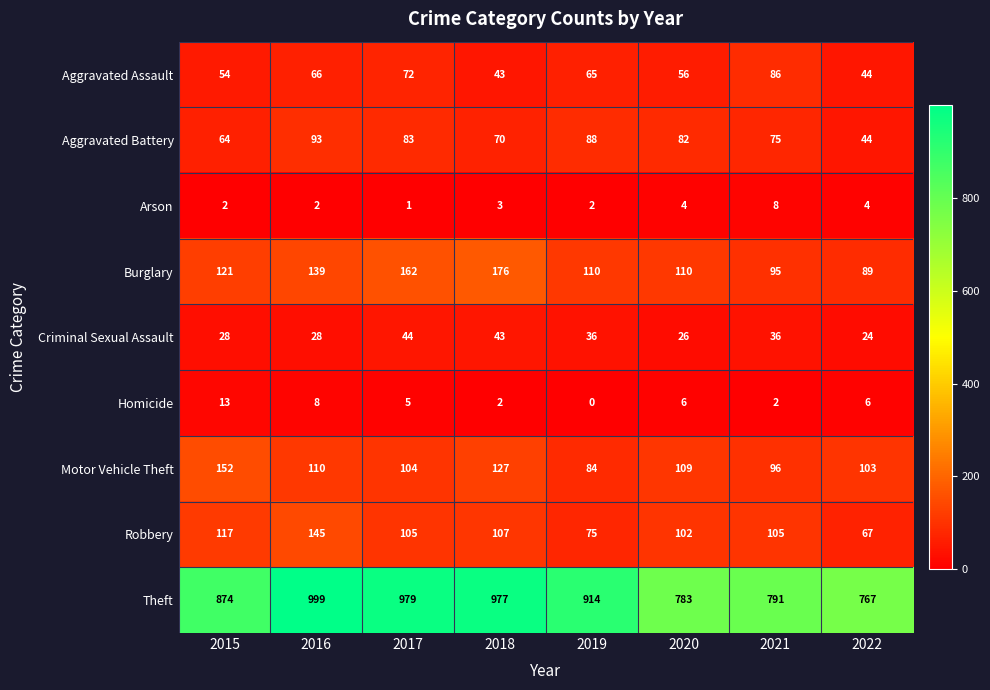

Which series has the largest range (max minus min)?

Theft